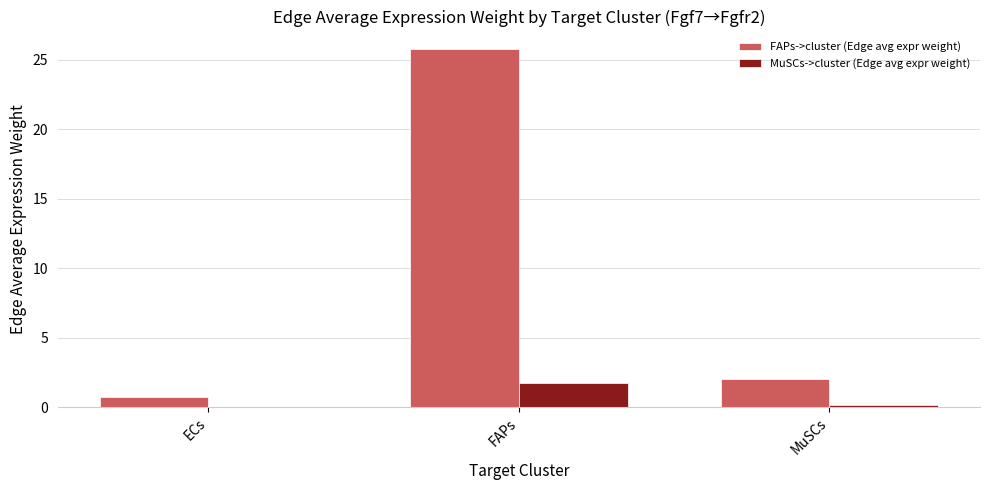

How many series are shown in this chart?

2